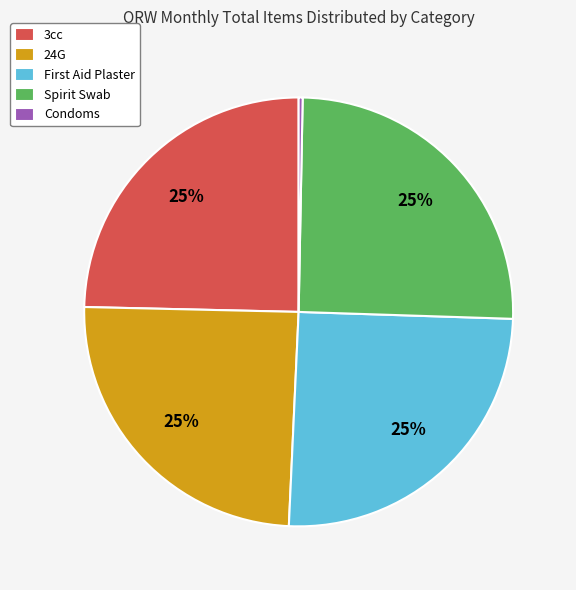

What is the smallest slice in the pie chart?

Condoms